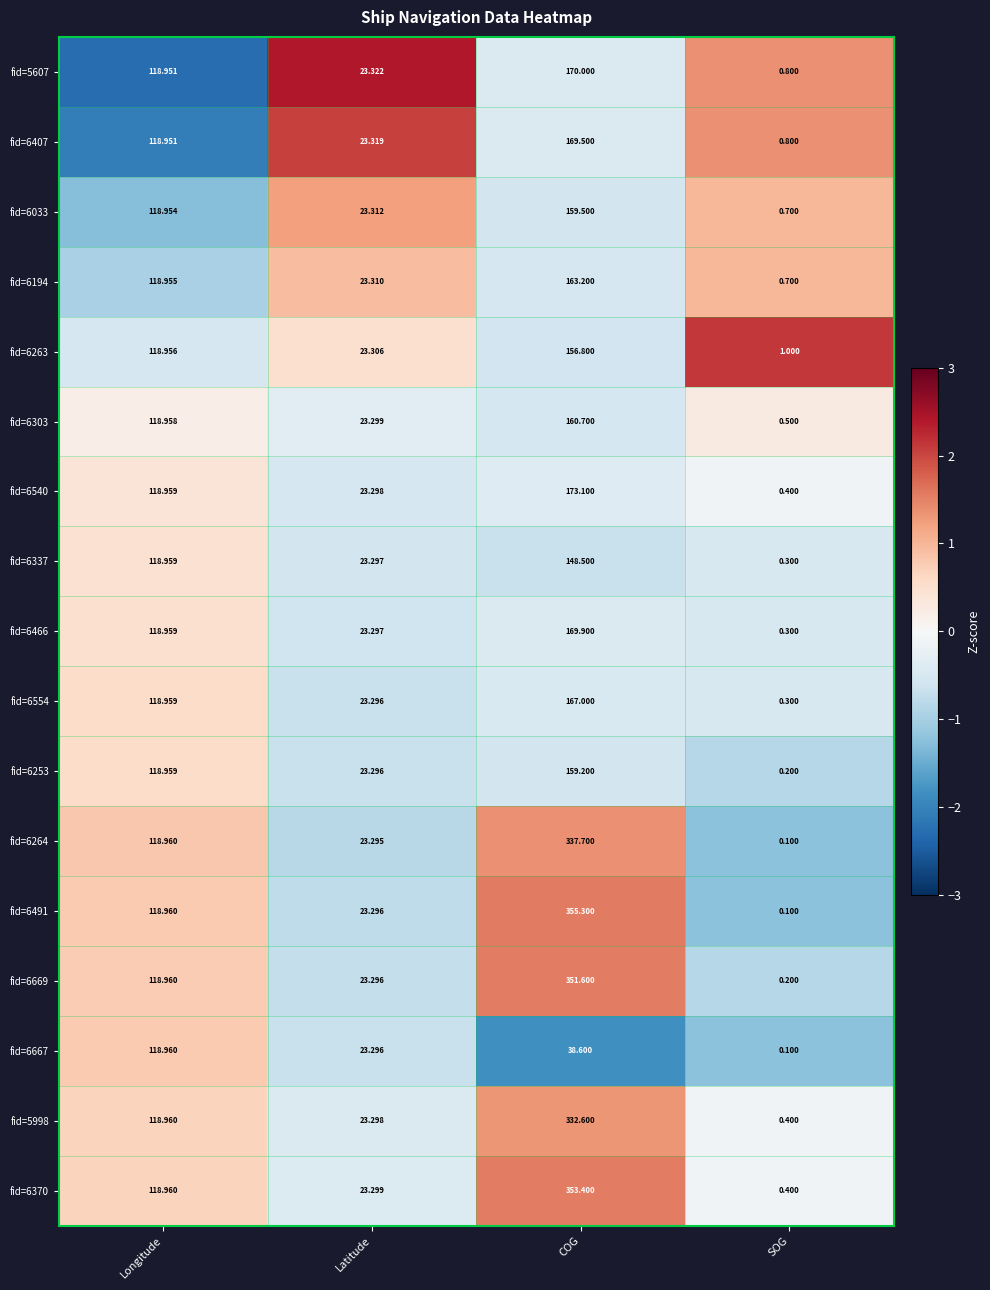

At which label does fid=6370 reach its peak?

COG